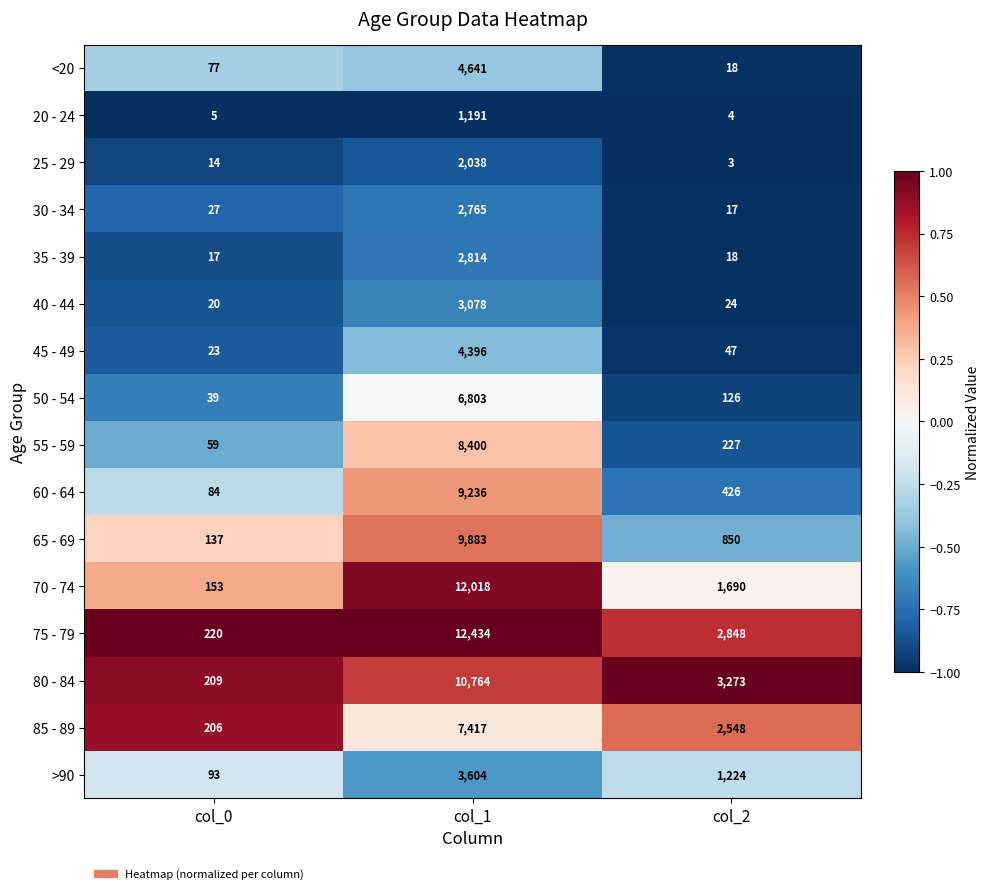

True or false: 20 - 24 has a value of 450 at col_1.

False